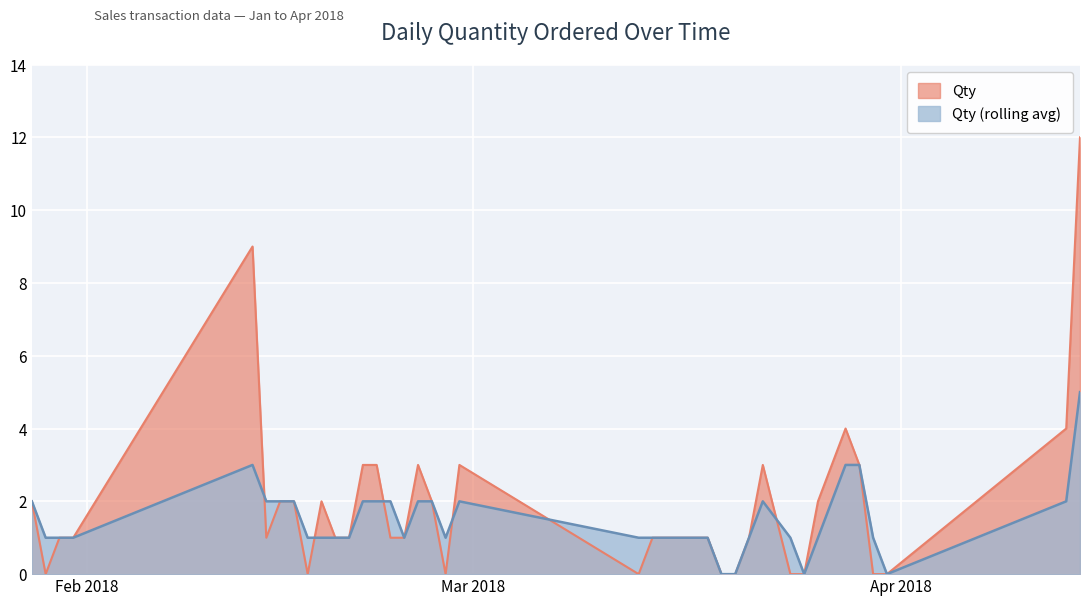

What is the maximum value for Qty (rolling avg)?

5